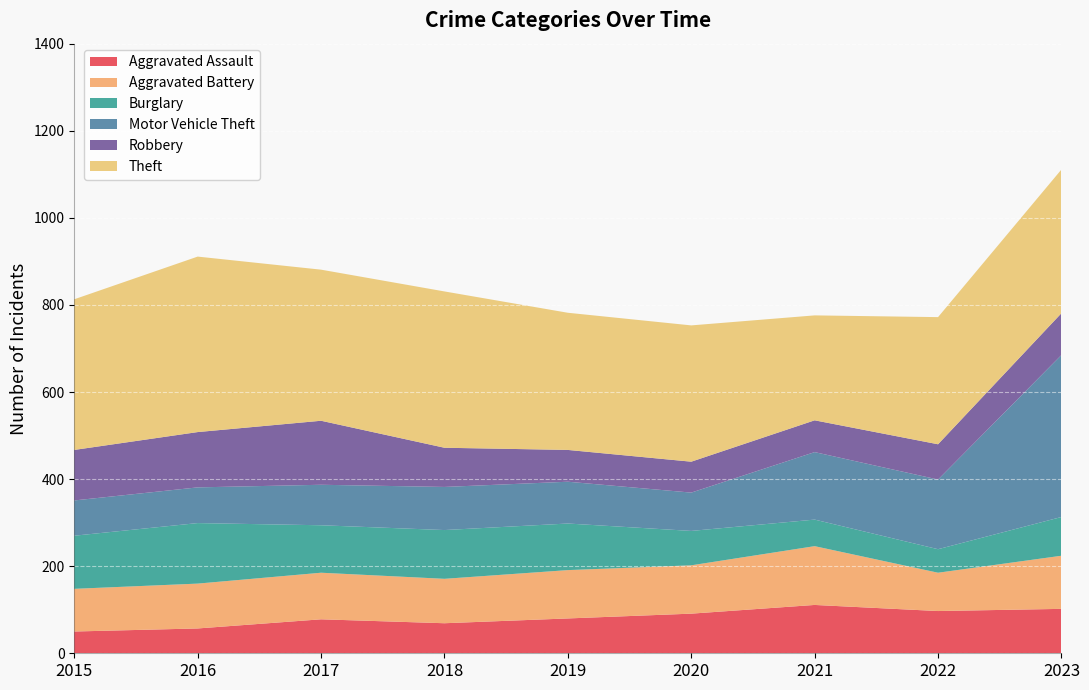

Reading right to left, extract all data points from this chart.

Aggravated Assault: 2023=102	2022=97	2021=111	2020=91	2019=80	2018=69	2017=78	2016=57	2015=50
Aggravated Battery: 2023=122	2022=88	2021=135	2020=111	2019=111	2018=102	2017=107	2016=103	2015=98
Burglary: 2023=89	2022=54	2021=61	2020=79	2019=107	2018=112	2017=109	2016=139	2015=122
Motor Vehicle Theft: 2023=372	2022=160	2021=155	2020=88	2019=96	2018=99	2017=93	2016=82	2015=81
Robbery: 2023=96	2022=81	2021=73	2020=71	2019=73	2018=90	2017=147	2016=127	2015=116
Theft: 2023=330	2022=292	2021=241	2020=313	2019=315	2018=359	2017=347	2016=403	2015=346